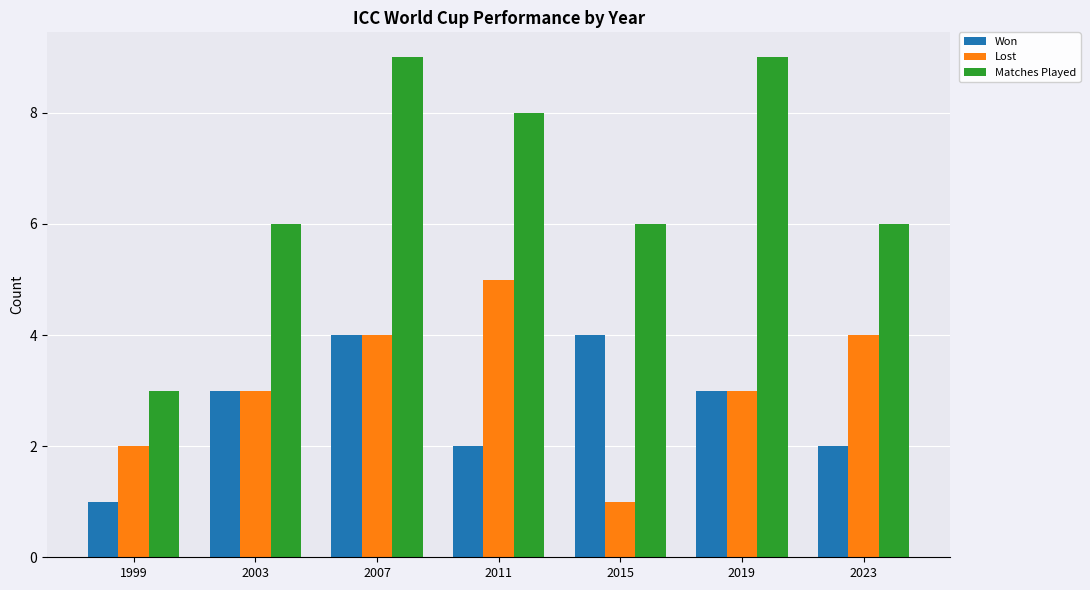

At 2011, list the series in order from smallest to largest.

Won, Lost, Matches Played